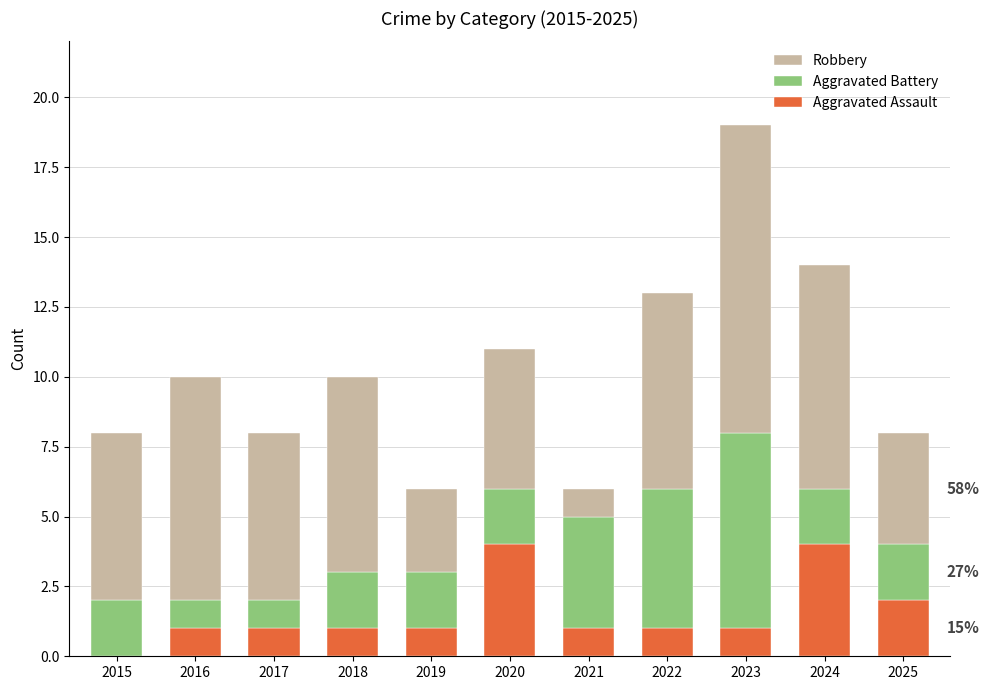

Is it true that Aggravated Assault equals 1 at 2016?

True